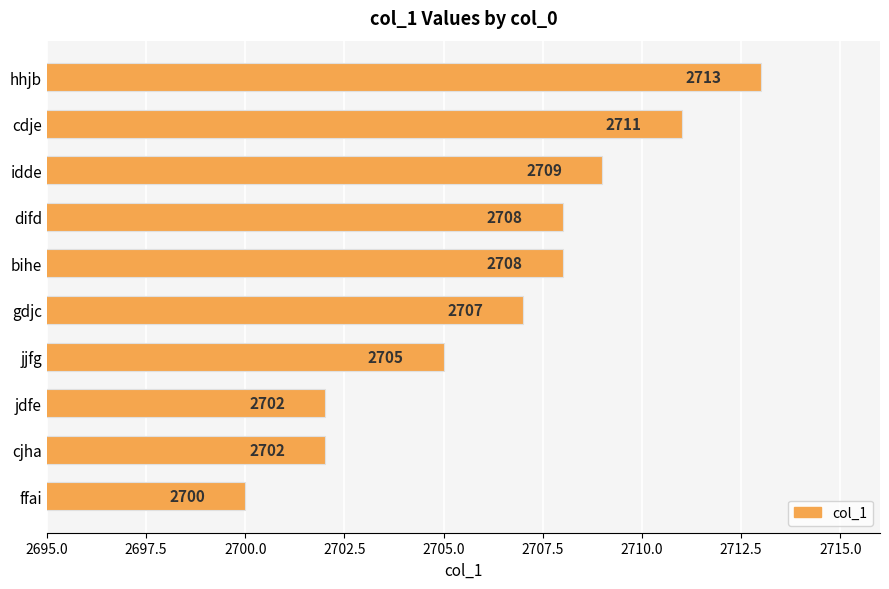

Count the number of categories in the chart.

10